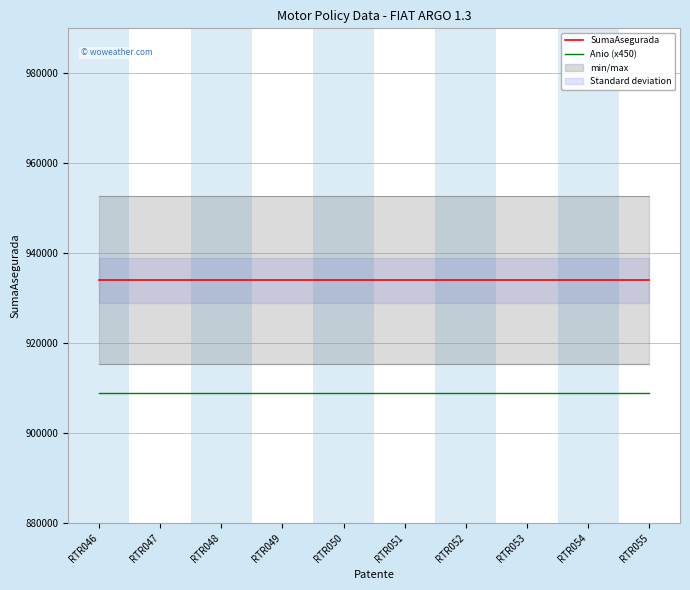

Is it true that Anio (x450) equals 377176 at RTR049?

False